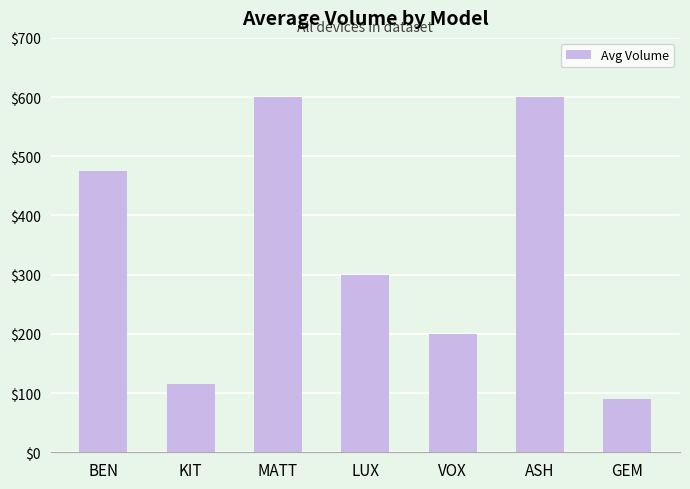

What is the maximum value shown in the chart?

600